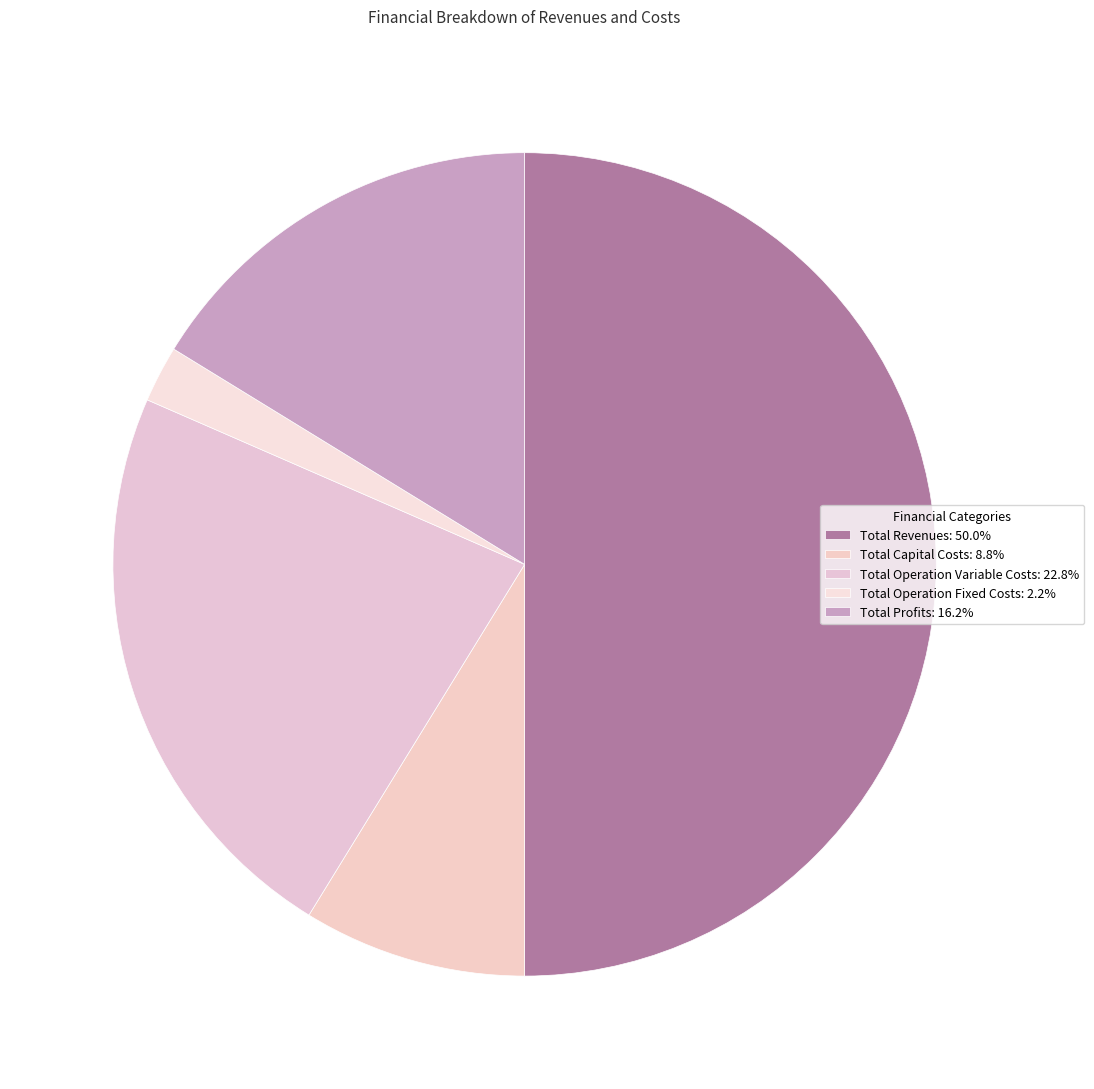

How many segments does this pie chart have?

5